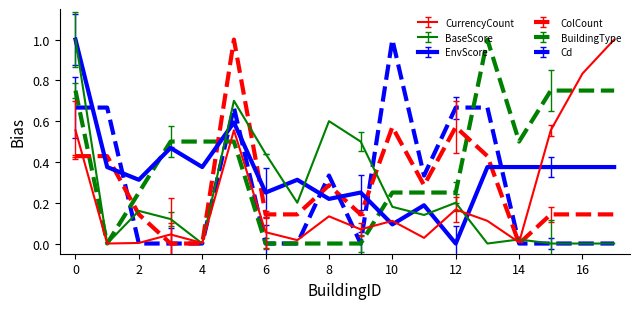

What is the difference between the second highest and minimum values in the BuildingType series?

0.8